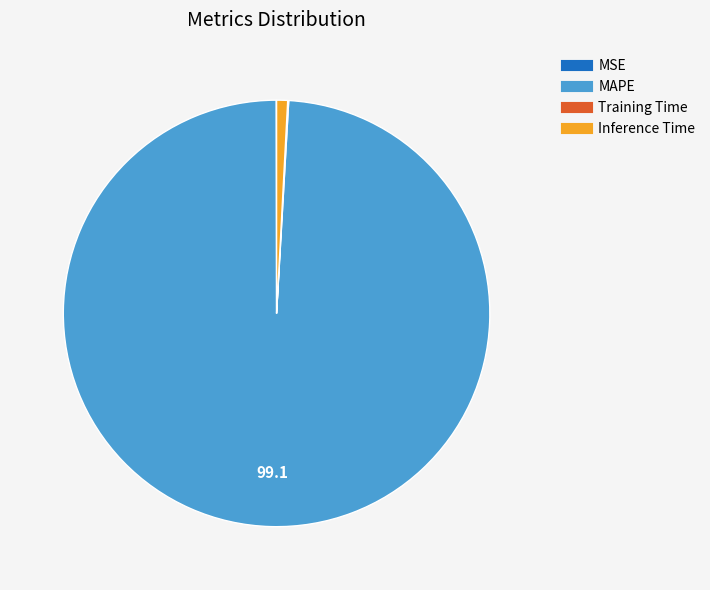

Is there a majority slice in this chart?

Yes